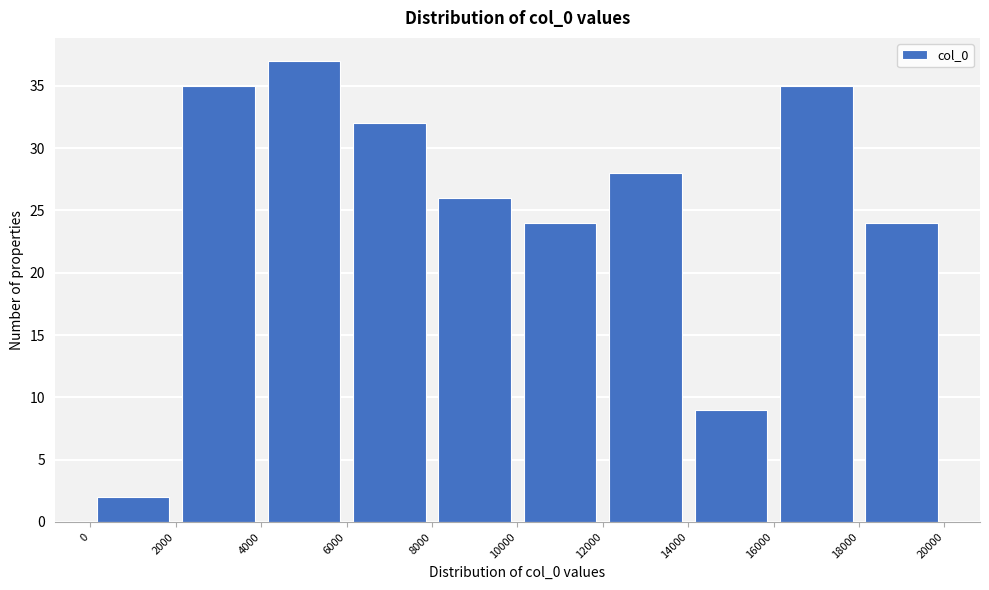

Which range on the x-axis has the tallest bar?

4000 to 6000